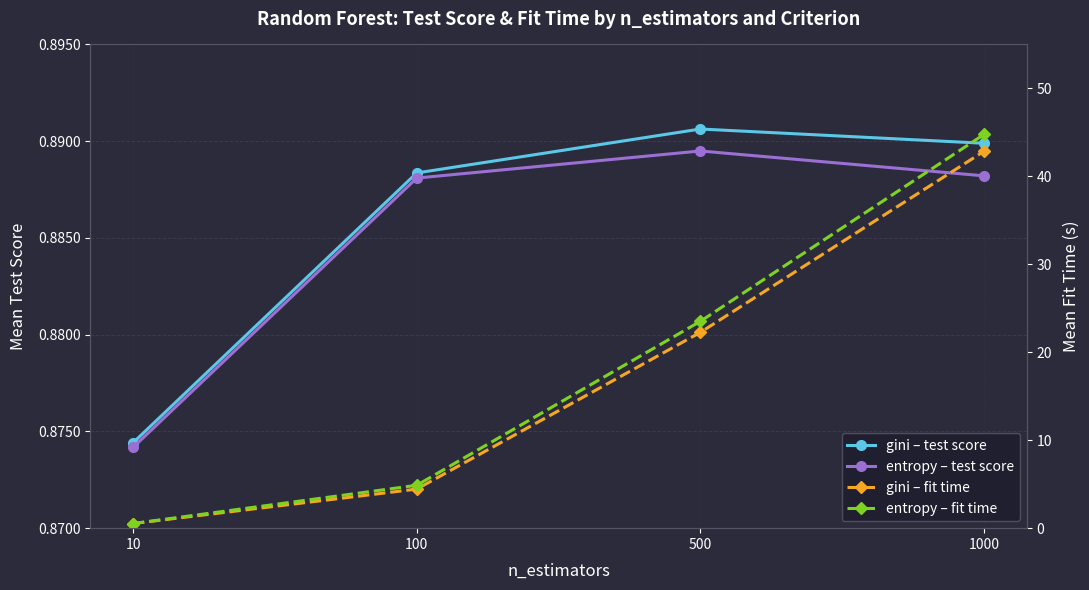

Is it true that entropy – fit time equals 0.5 at 10?

True